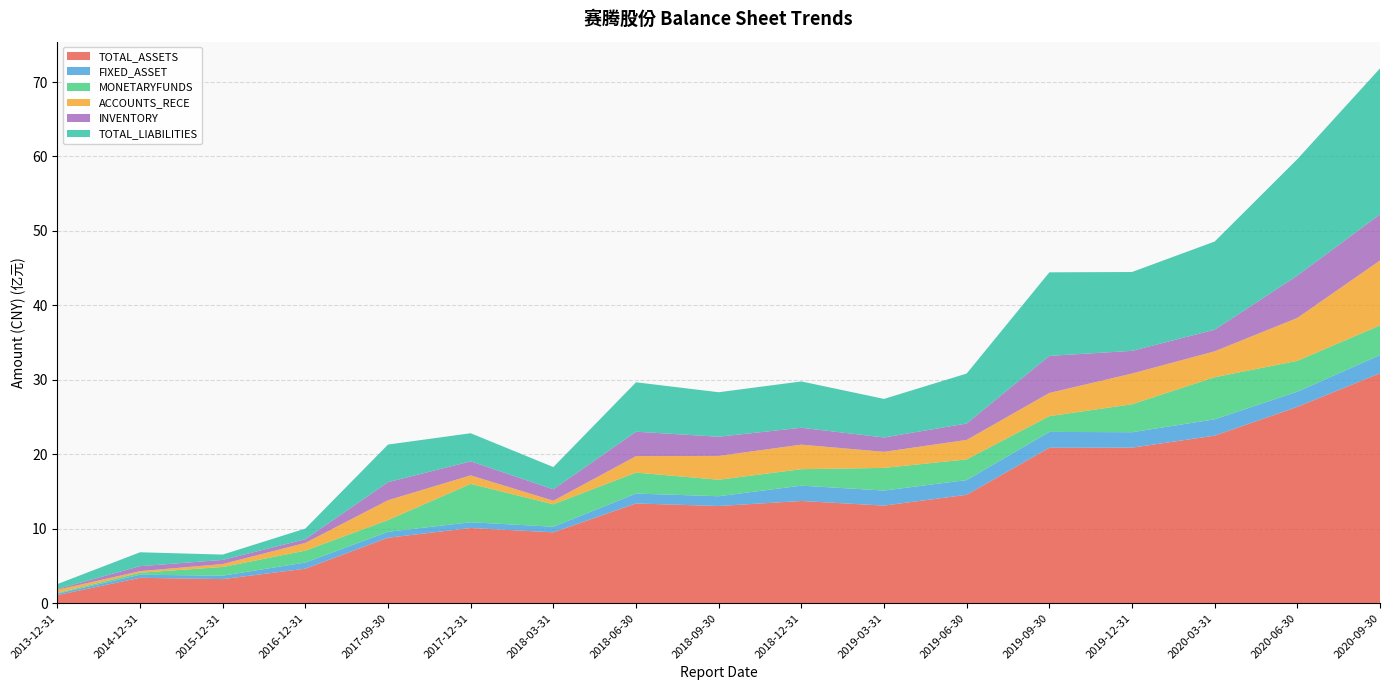

Reading left to right, what are all the values shown in this chart?

TOTAL_ASSETS: 2013-12-31=109433804.7	2014-12-31=342062249.4	2015-12-31=324266379.7	2016-12-31=464332510.8	2017-09-30=879993679.4	2017-12-31=1010716738.1	2018-03-31=952560483.3	2018-06-30=1340412386.5	2018-09-30=1305967185.1	2018-12-31=1373706146.1	2019-03-31=1311696735.0	2019-06-30=1456705925.5	2019-09-30=2088205969.9	2019-12-31=2089930457.4	2020-03-31=2250676903.0	2020-06-30=2637570974.1	2020-09-30=3089531805.9
FIXED_ASSET: 2013-12-31=19905846.7	2014-12-31=41106728.7	2015-12-31=46285398.3	2016-12-31=82991326.5	2017-09-30=79782816.8	2017-12-31=77464108.0	2018-03-31=75329186.5	2018-06-30=132636892.0	2018-09-30=131563509.0	2018-12-31=205864452.0	2019-03-31=202156235.3	2019-06-30=197617732.2	2019-09-30=213119497.7	2019-12-31=207239168.3	2020-03-31=219557681.7	2020-06-30=203795297.3	2020-09-30=243027722.6
MONETARYFUNDS: 2013-12-31=9687165.5	2014-12-31=26661592.4	2015-12-31=116747681.2	2016-12-31=159533416.0	2017-09-30=157285387.1	2017-12-31=515267965.1	2018-03-31=301047455.4	2018-06-30=281774313.1	2018-09-30=221433308.2	2018-12-31=221026458.4	2019-03-31=304010693.9	2019-06-30=277840068.5	2019-09-30=211402925.8	2019-12-31=375698701.7	2020-03-31=565549966.4	2020-06-30=414327834.5	2020-09-30=399284142.7
ACCOUNTS_RECE: 2013-12-31=41464051.0	2014-12-31=21726091.8	2015-12-31=39581645.2	2016-12-31=103718857.0	2017-09-30=266789897.0	2017-12-31=114146944.2	2018-03-31=47859523.9	2018-06-30=220832511.9	2018-09-30=319966905.0	2018-12-31=329575518.1	2019-03-31=215902406.7	2019-06-30=261775061.0	2019-09-30=311715644.5	2019-12-31=412420104.4	2020-03-31=348239919.2	2020-06-30=576289634.6	2020-09-30=871801813.8
INVENTORY: 2013-12-31=11269618.6	2014-12-31=66489041.7	2015-12-31=55097232.0	2016-12-31=49766000.0	2017-09-30=242390840.5	2017-12-31=188487235.0	2018-03-31=153180429.8	2018-06-30=328378051.0	2018-09-30=257528538.3	2018-12-31=226832760.8	2019-03-31=192587297.4	2019-06-30=220134192.1	2019-09-30=497950770.2	2019-12-31=304454165.3	2020-03-31=289893439.9	2020-06-30=568279696.3	2020-09-30=619742170.4
TOTAL_LIABILITIES: 2013-12-31=65755879.1	2014-12-31=186643367.8	2015-12-31=71801036.0	2016-12-31=142944323.4	2017-09-30=505365862.5	2017-12-31=377204577.7	2018-03-31=298996720.3	2018-06-30=663578638.5	2018-09-30=597653228.0	2018-12-31=622014413.0	2019-03-31=518087599.3	2019-06-30=670962127.9	2019-09-30=1122037527.3	2019-12-31=1059036339.1	2020-03-31=1184048774.9	2020-06-30=1564064009.3	2020-09-30=1959610890.6